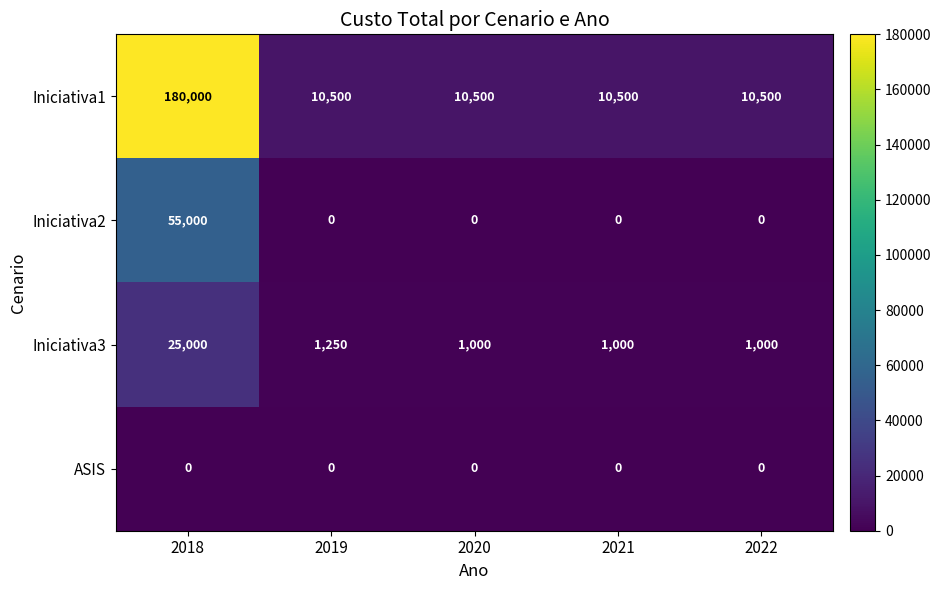

True or false: Iniciativa3 has a value of 1000 at 2021.

True